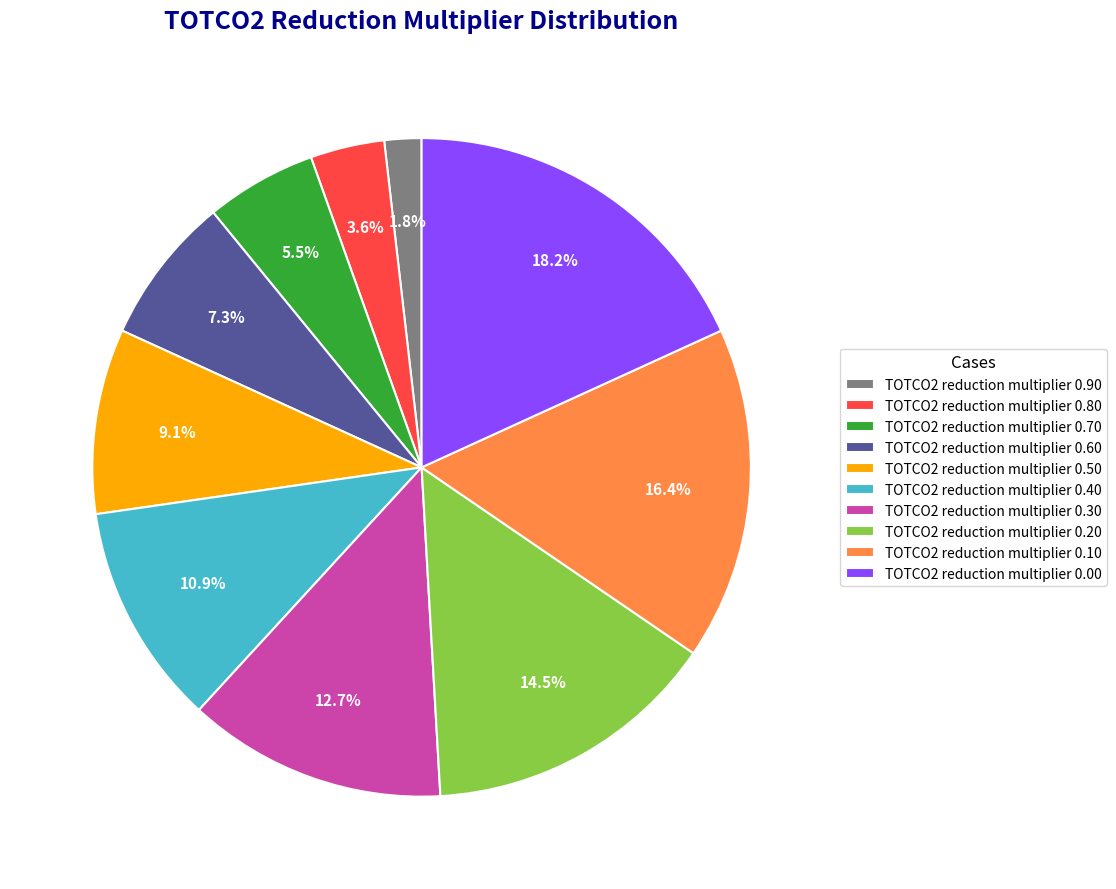

Rank the categories by value from lowest to highest.

TOTCO2 reduction multiplier 0.90, TOTCO2 reduction multiplier 0.80, TOTCO2 reduction multiplier 0.70, TOTCO2 reduction multiplier 0.60, TOTCO2 reduction multiplier 0.50, TOTCO2 reduction multiplier 0.40, TOTCO2 reduction multiplier 0.30, TOTCO2 reduction multiplier 0.20, TOTCO2 reduction multiplier 0.10, TOTCO2 reduction multiplier 0.00